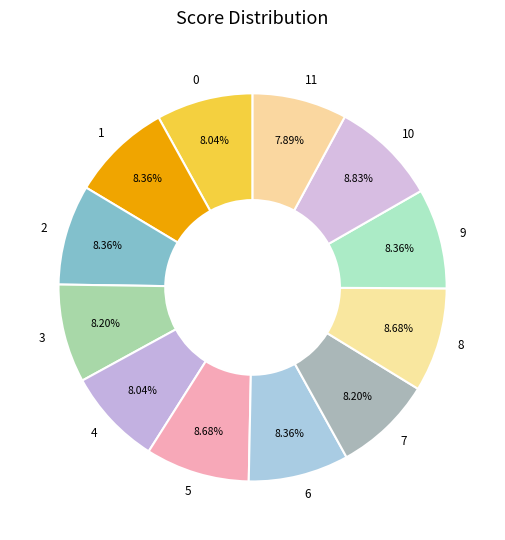

Is there any slice that represents more than half of the pie?

No